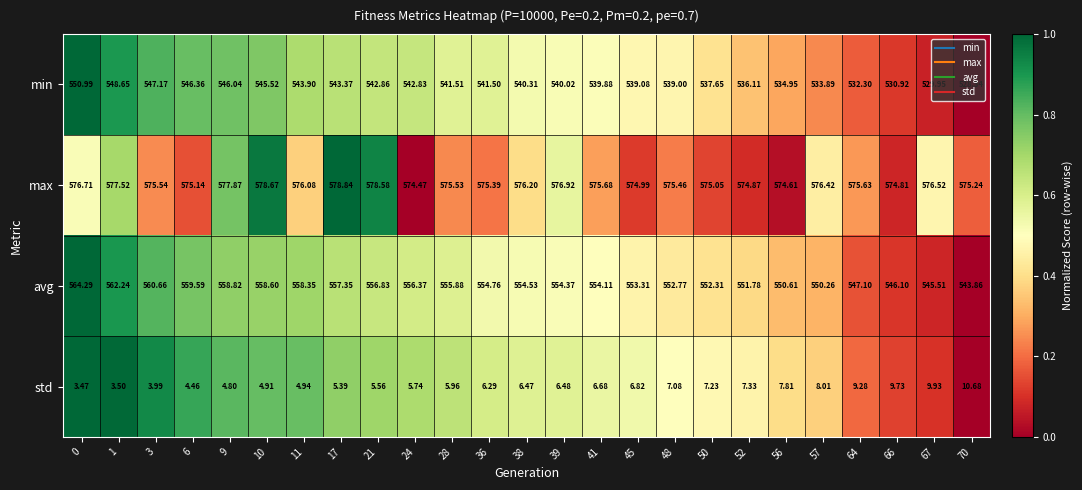

Which series changed the most between 1 and 56?

min